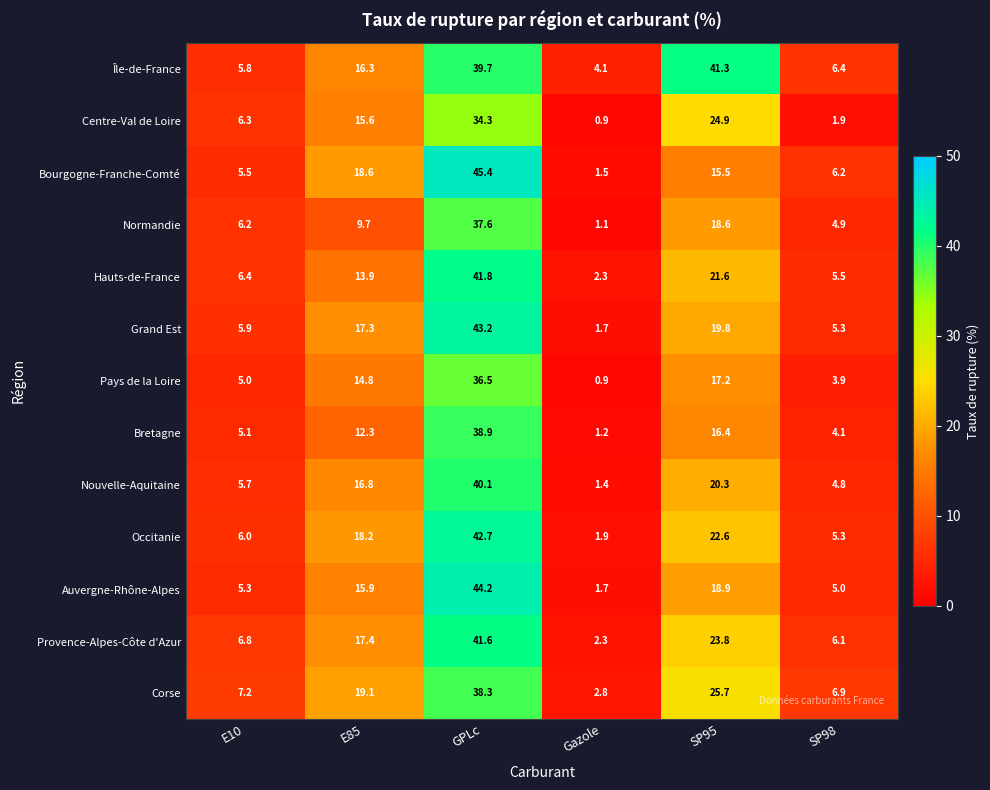

The Auvergne-Rhône-Alpes series shows 12.3 at GPLc. True or false?

False